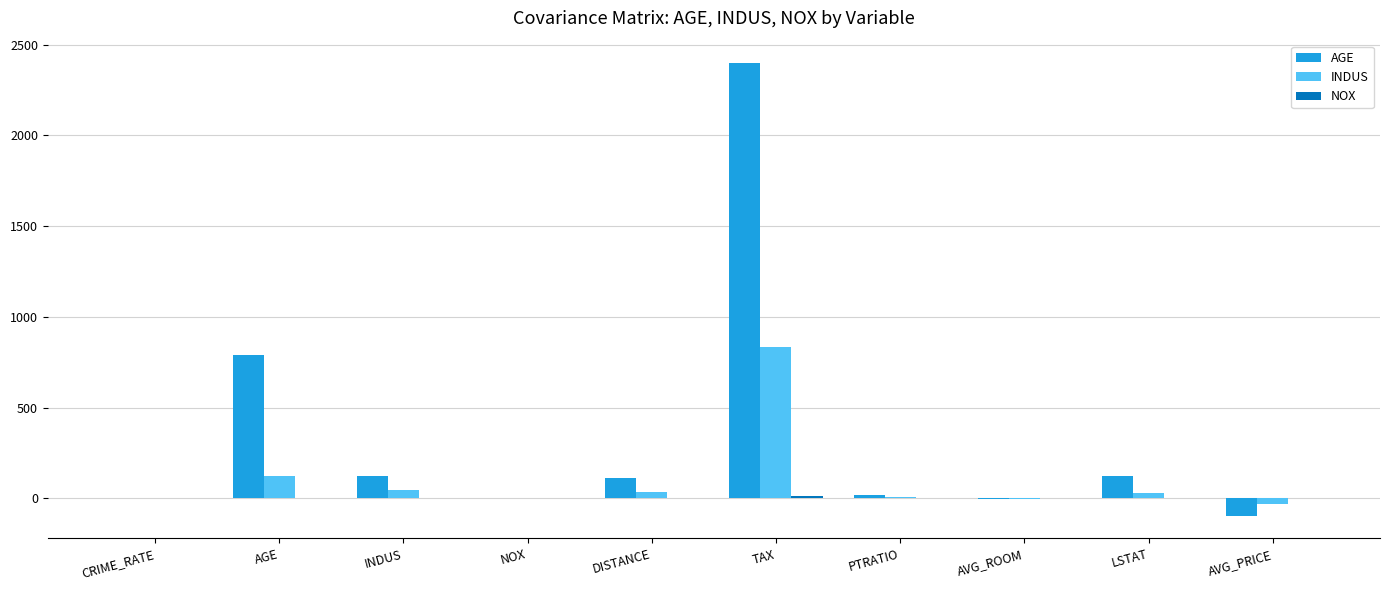

Which series changed the most between AGE and DISTANCE?

AGE